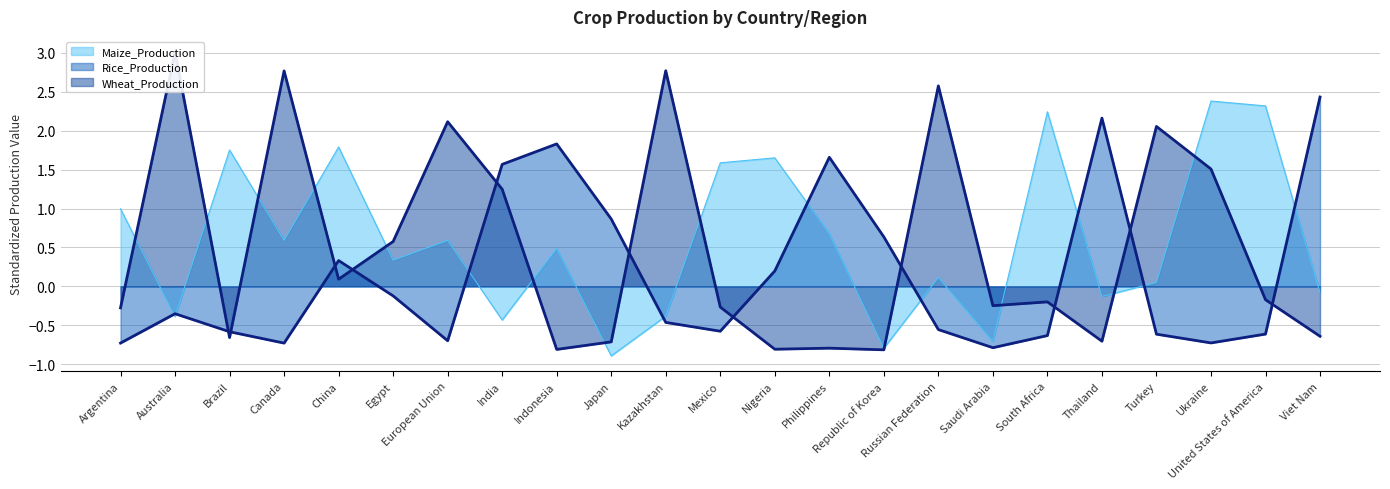

Between Mexico and South Africa, which series saw the biggest shift?

Maize_Production